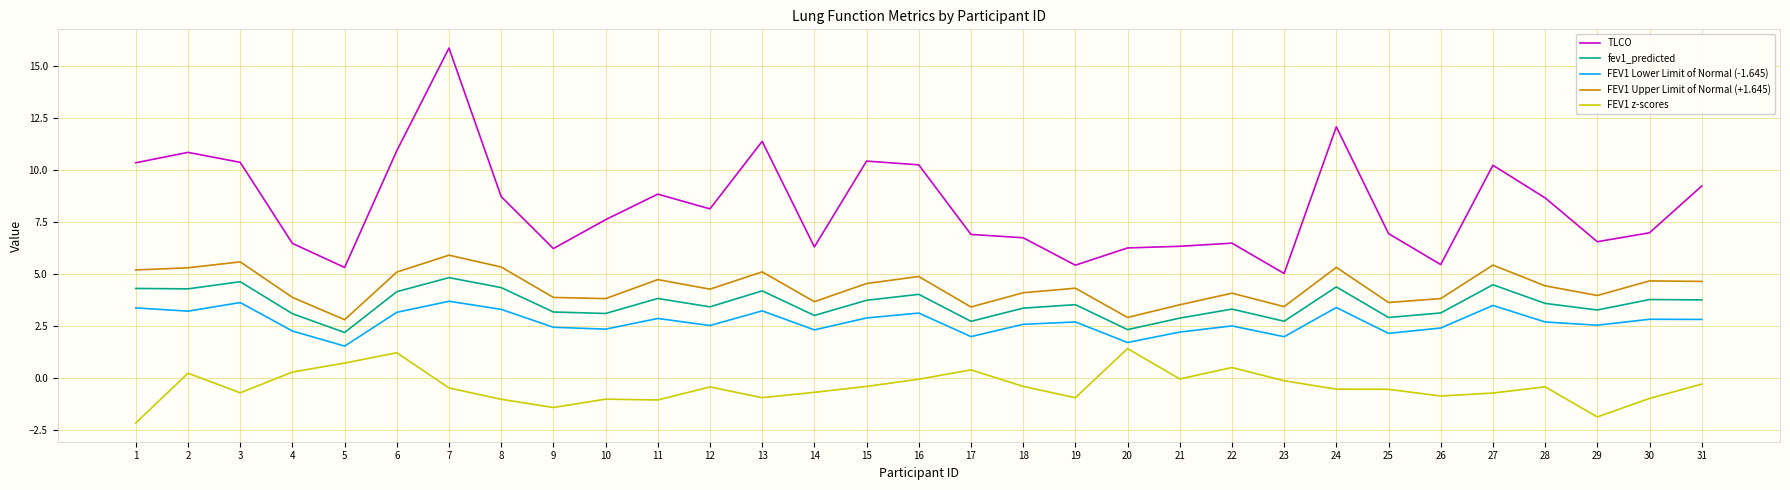

Which label corresponds to the largest value in the chart?

7